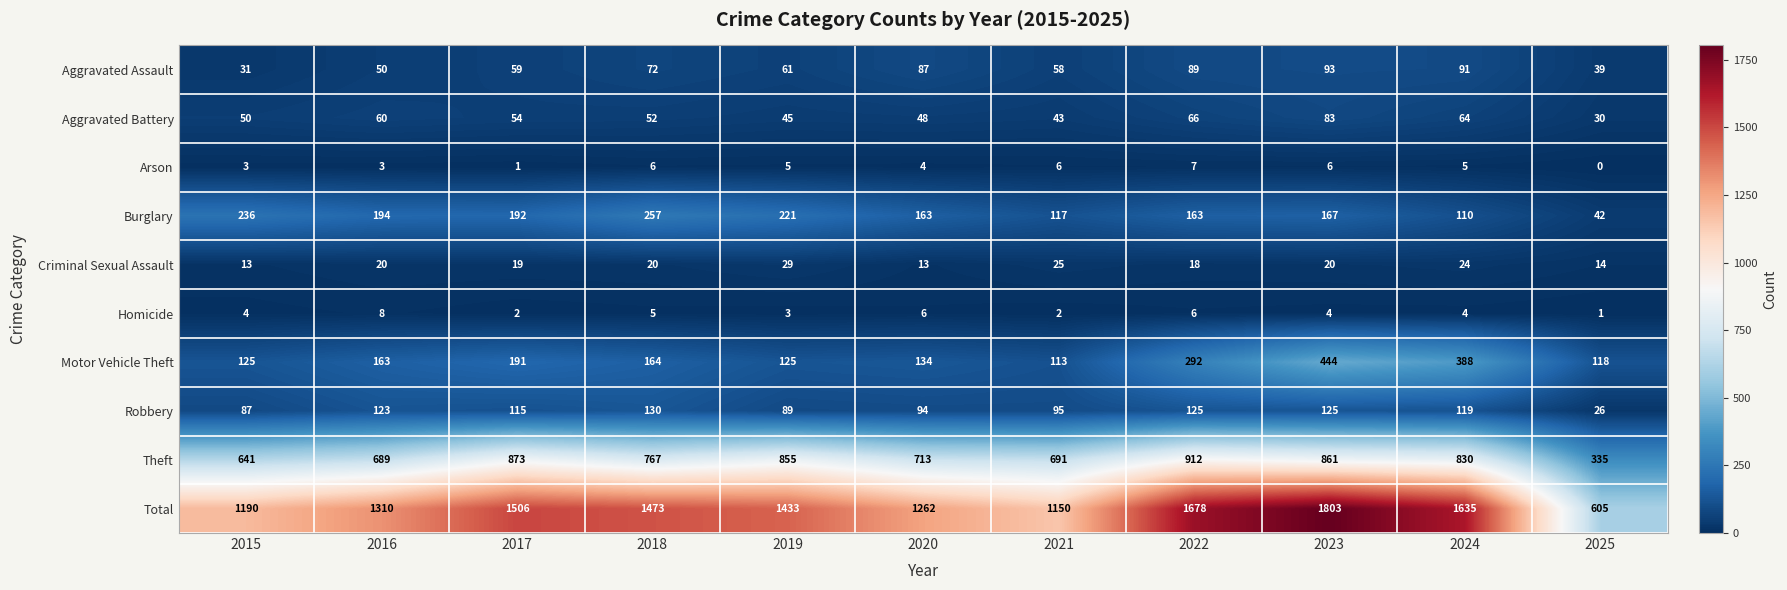

Is it true that Burglary equals 221 at 2019?

True